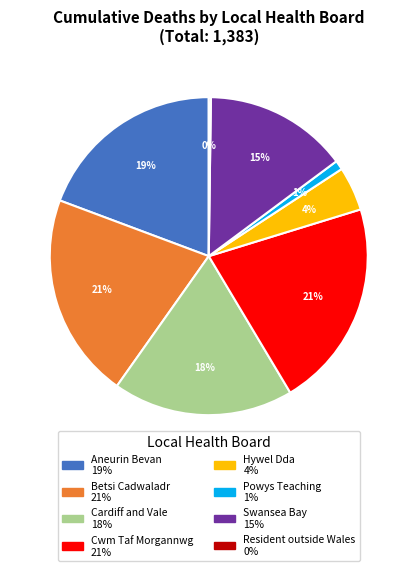

Is there any slice that represents more than half of the pie?

No